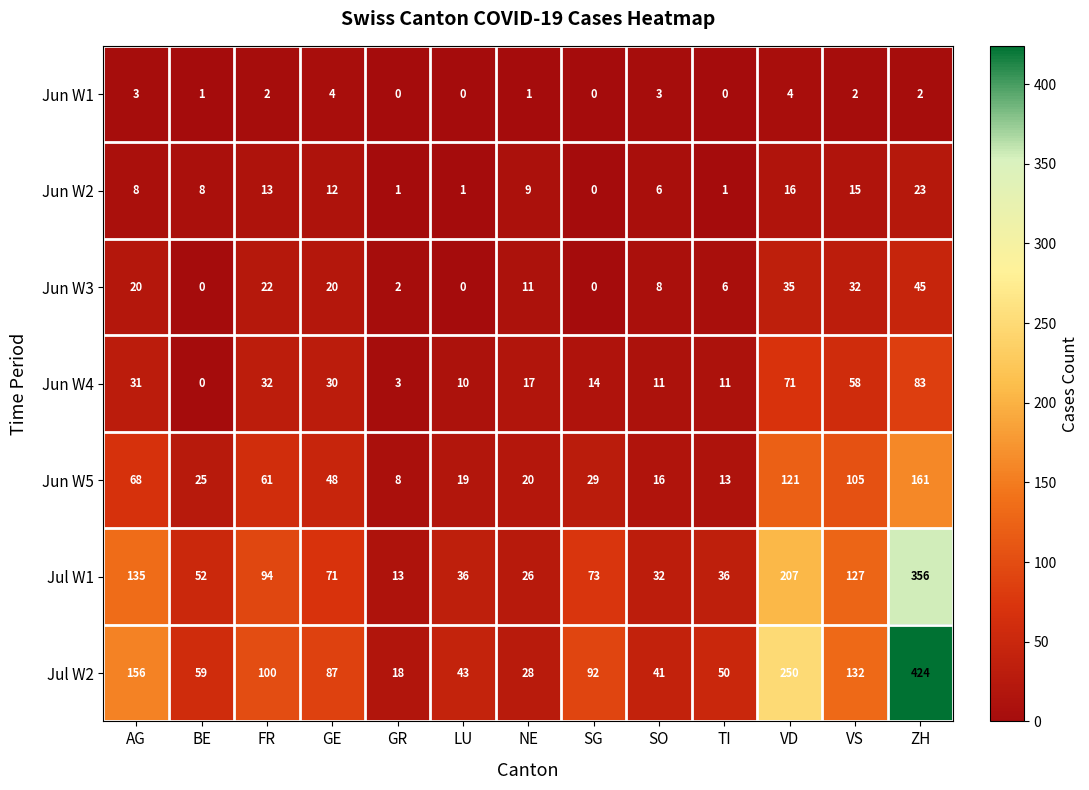

What is the sum of the Jun W5 values at AG and FR?

129